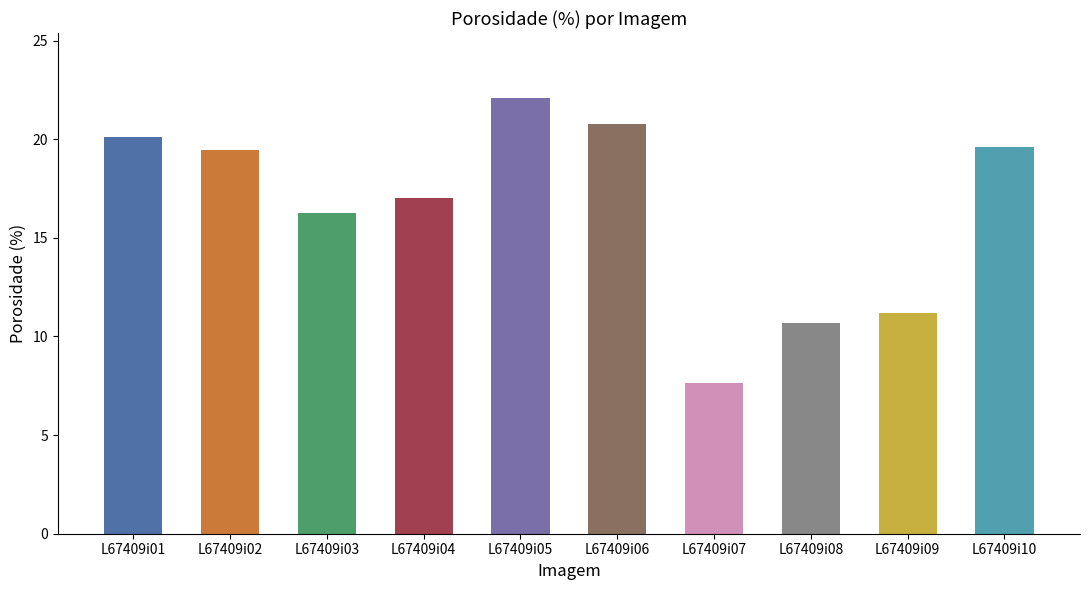

What is the ratio of the value at L67409i08 to the value at L67409i07?

1.4